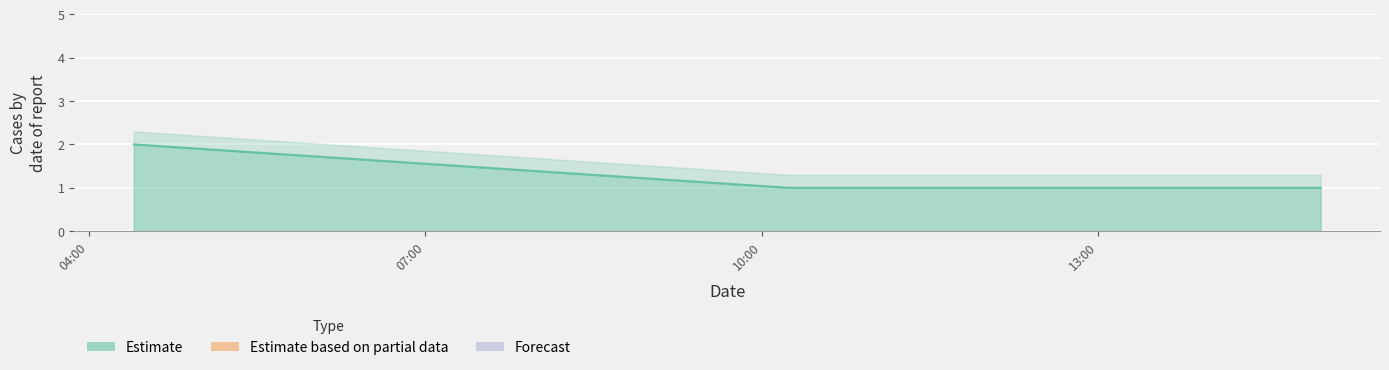

Reading left to right, what are all the values shown in this chart?

2	1	1